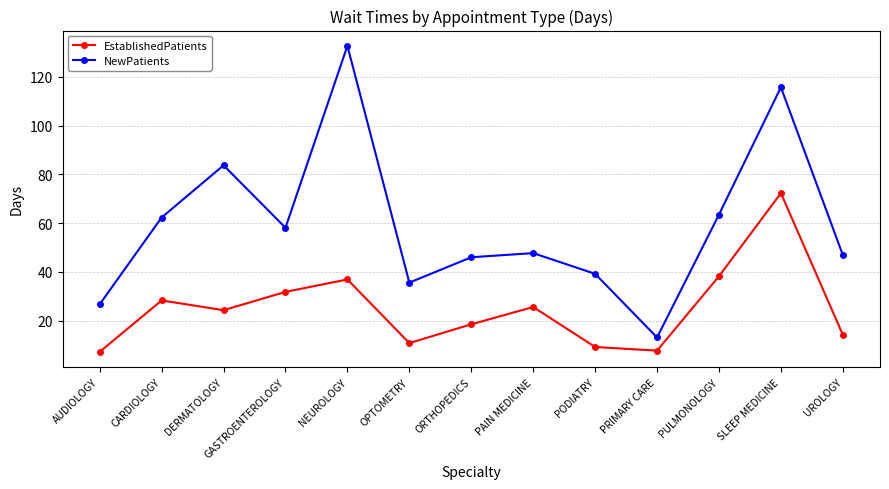

What is the average value of the NewPatients series?

59.3